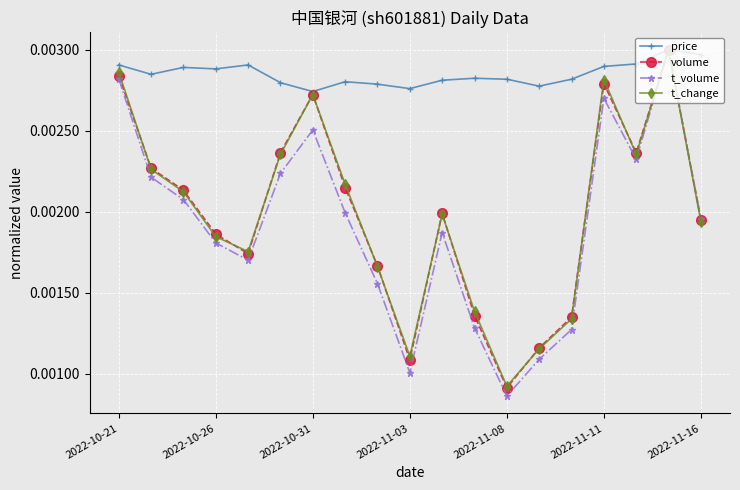

Count the t_change values in the range 0 to 1.

19